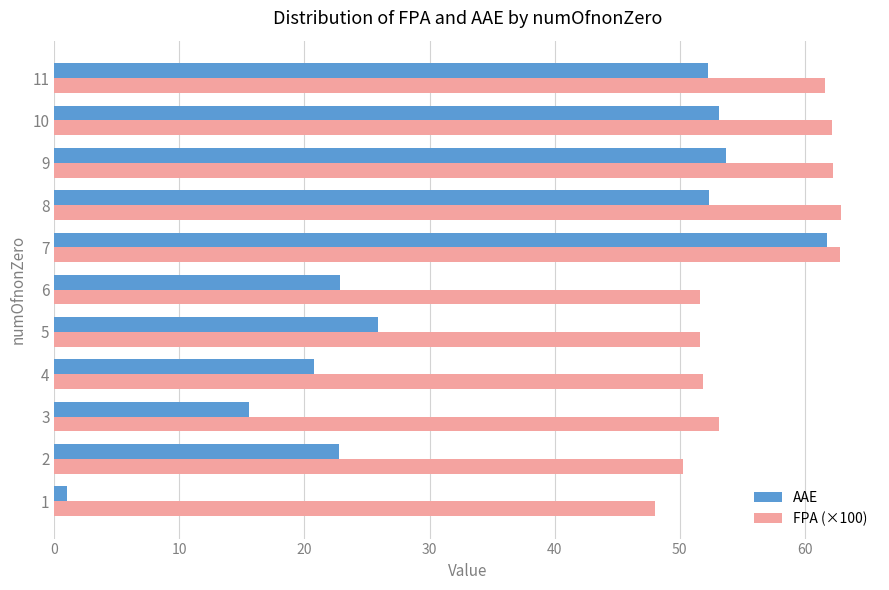

What value does the AAE series have at 9?

53.7